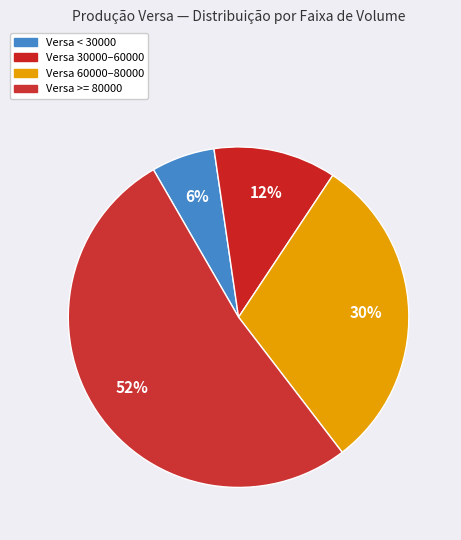

How many segments does this pie chart have?

4